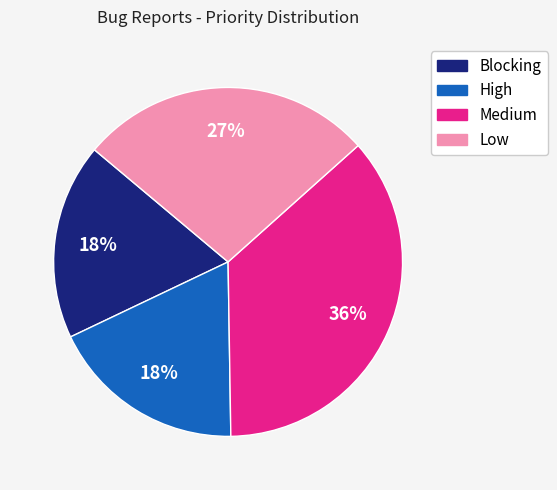

Do High and Blocking together represent more than half of the pie?

No